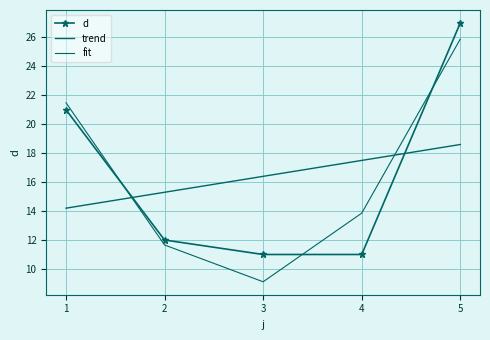

True or false: fit and trend cross at least once.

True